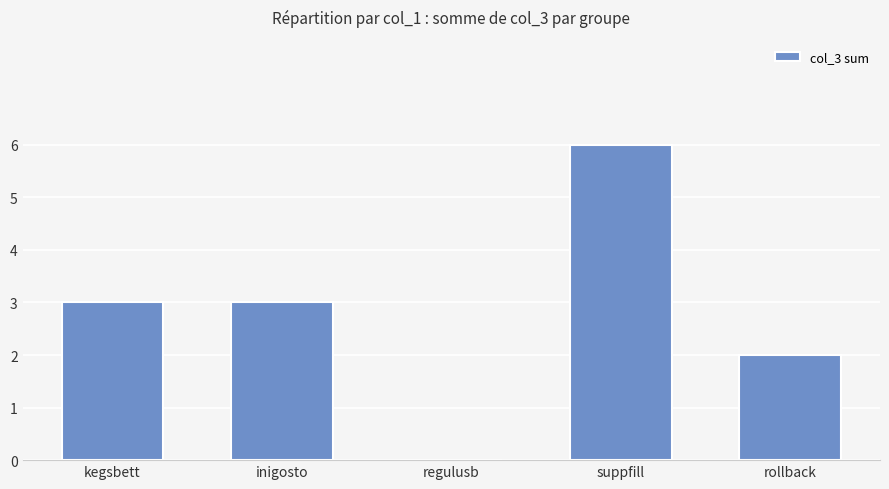

Which label corresponds to the largest value in the chart?

suppfill